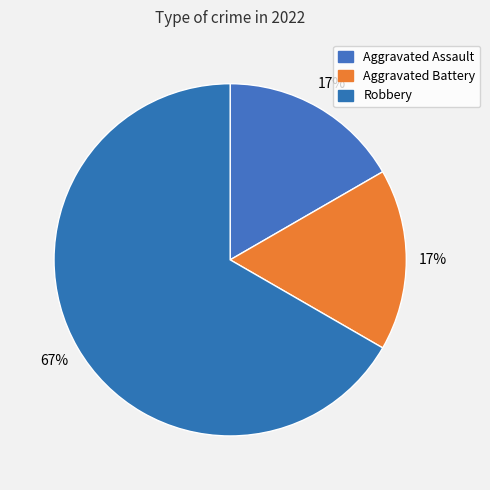

How many segments does this pie chart have?

3